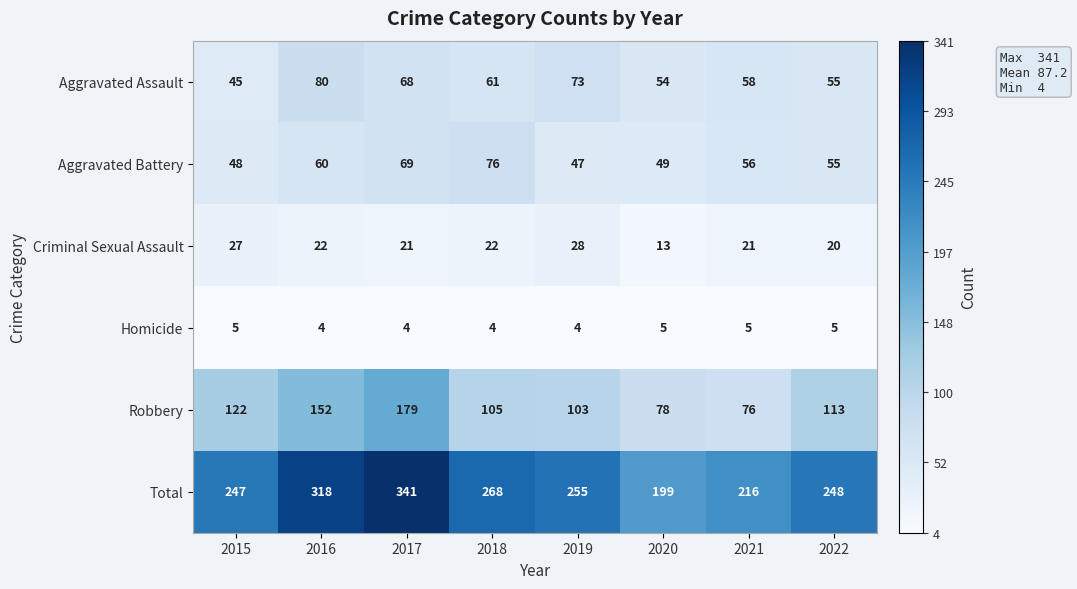

At which category does the chart reach its peak across all series?

2017